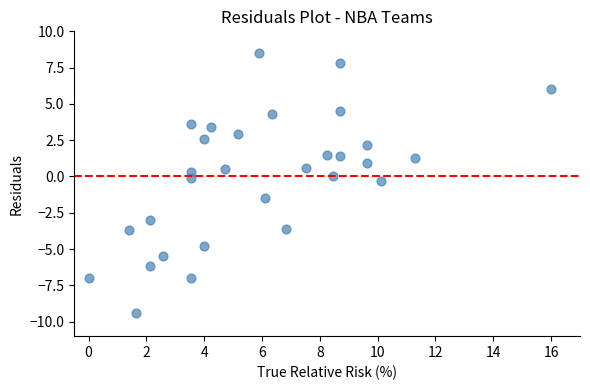

What is the range of X values (max minus min)?

16.0